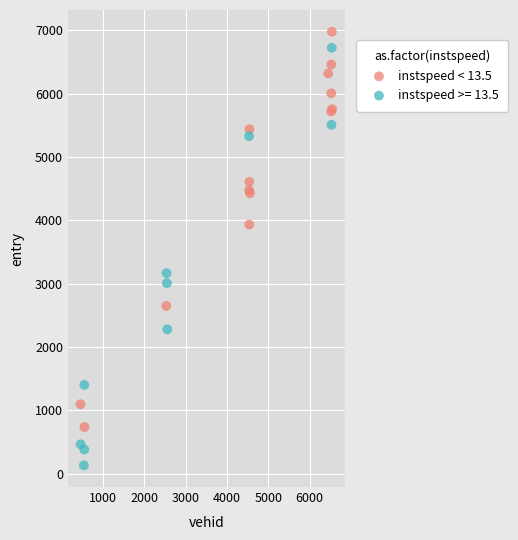

Which series has the widest spread of Y values?

instspeed >= 13.5